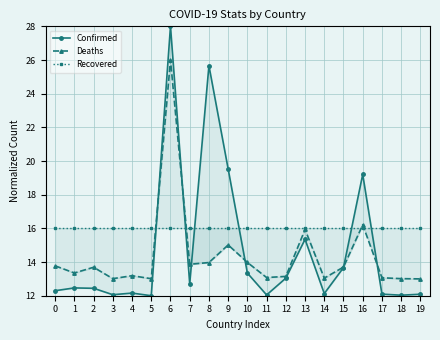

Between 14 and 17, which is larger?

14